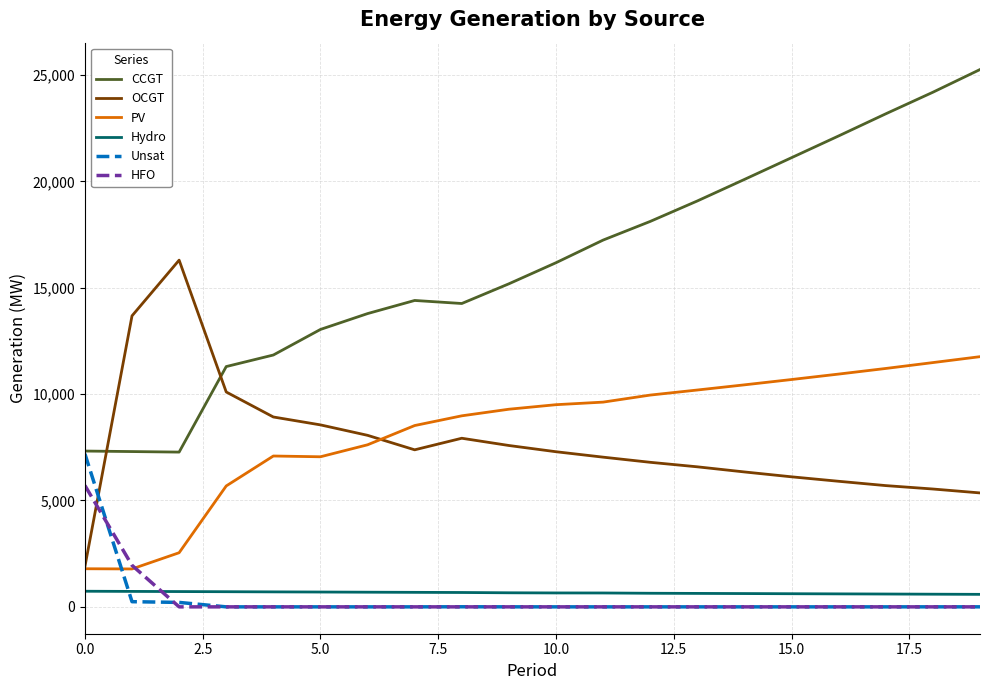

Which series has the largest range (max minus min)?

CCGT